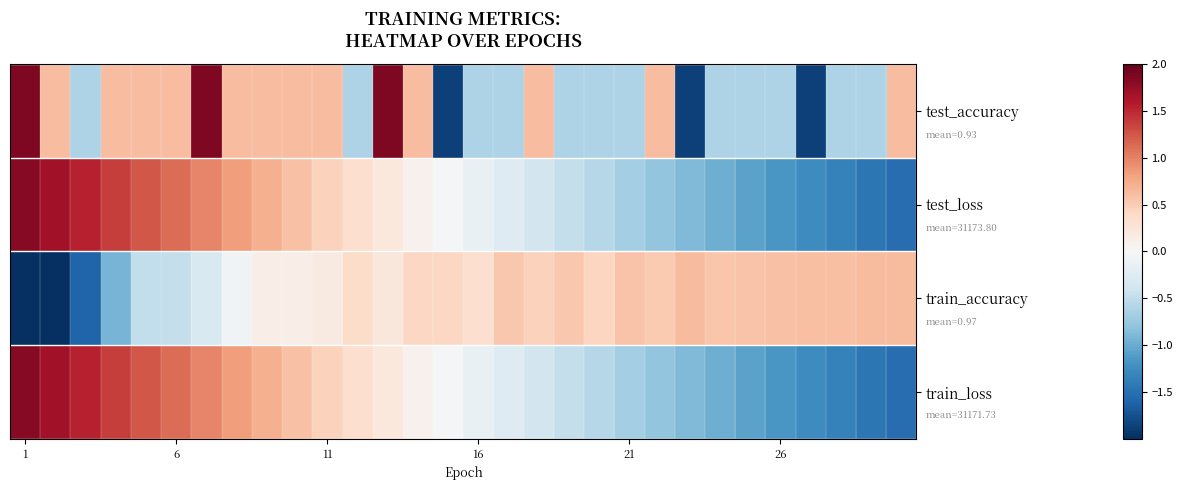

How many distinct data groups are displayed?

4